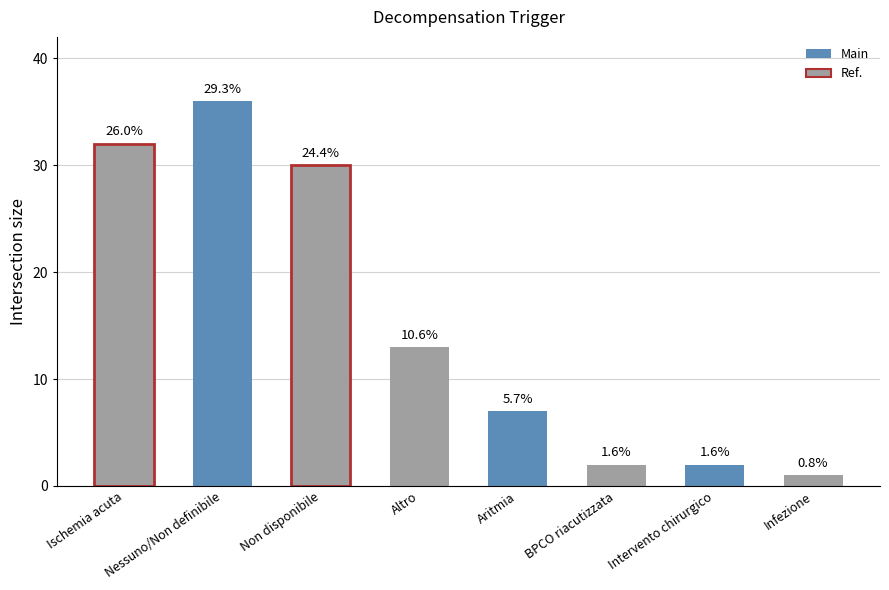

How many bars are there in total?

8